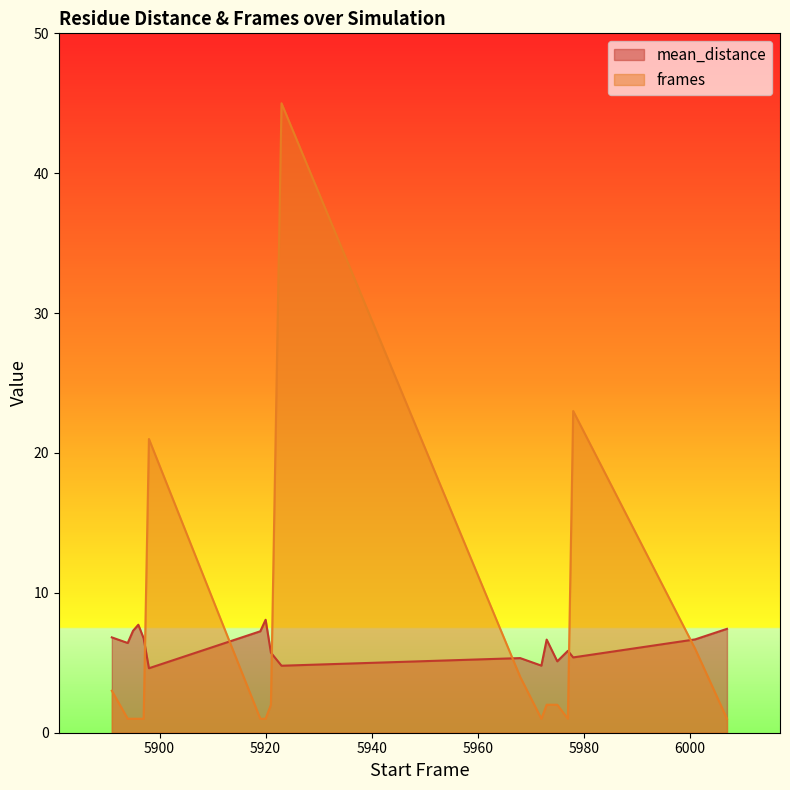

How many lines are shown in the chart?

2